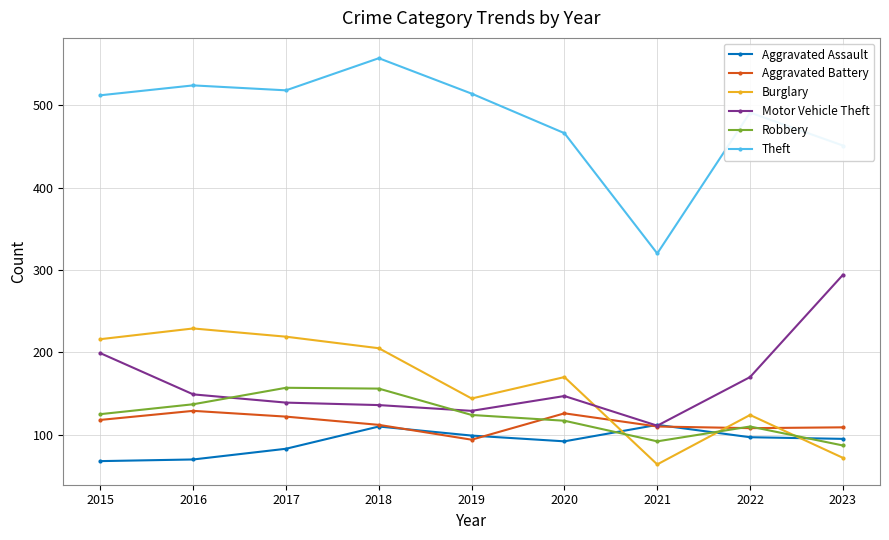

What are all the series names shown in the legend?

Aggravated Assault, Aggravated Battery, Burglary, Motor Vehicle Theft, Robbery, Theft